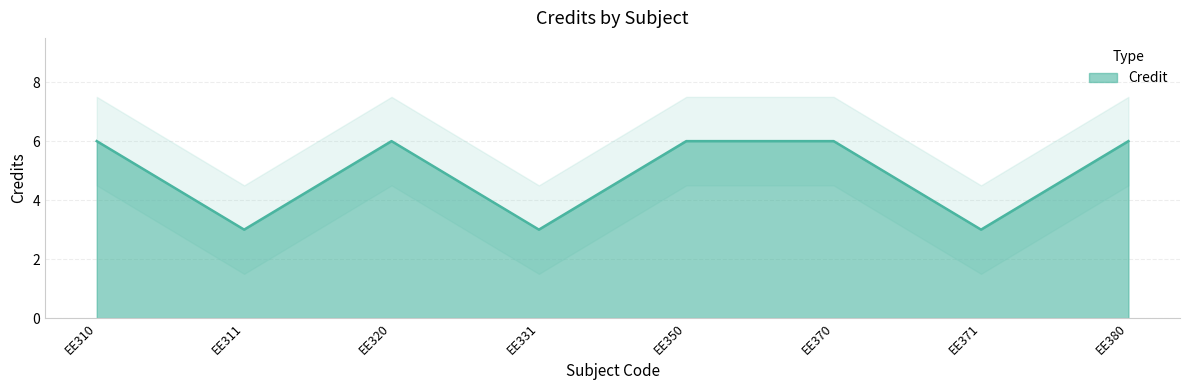

What is the smallest value displayed?

3